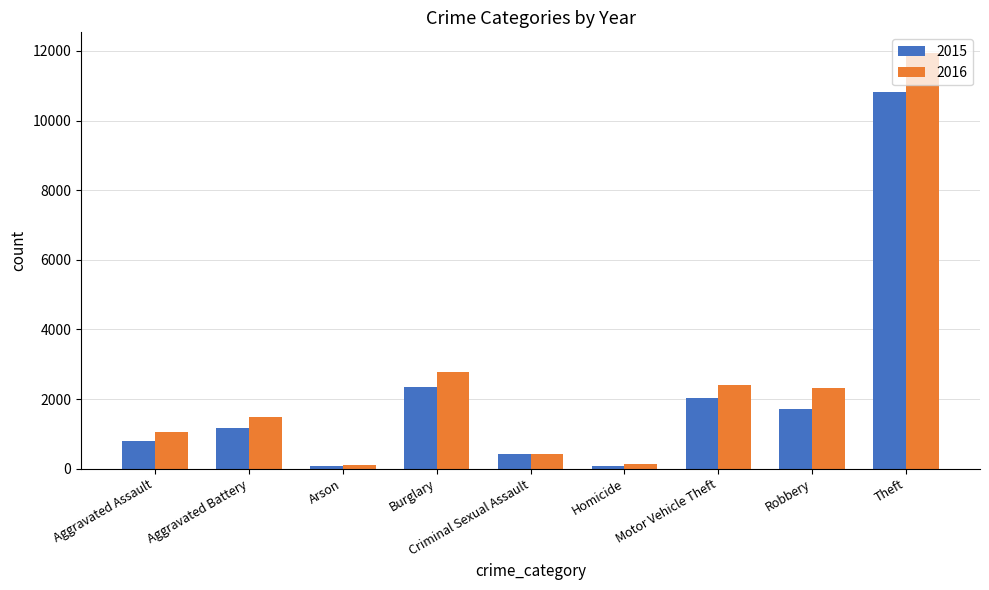

What is the difference between the maximum and minimum values in the 2016 series?

11835